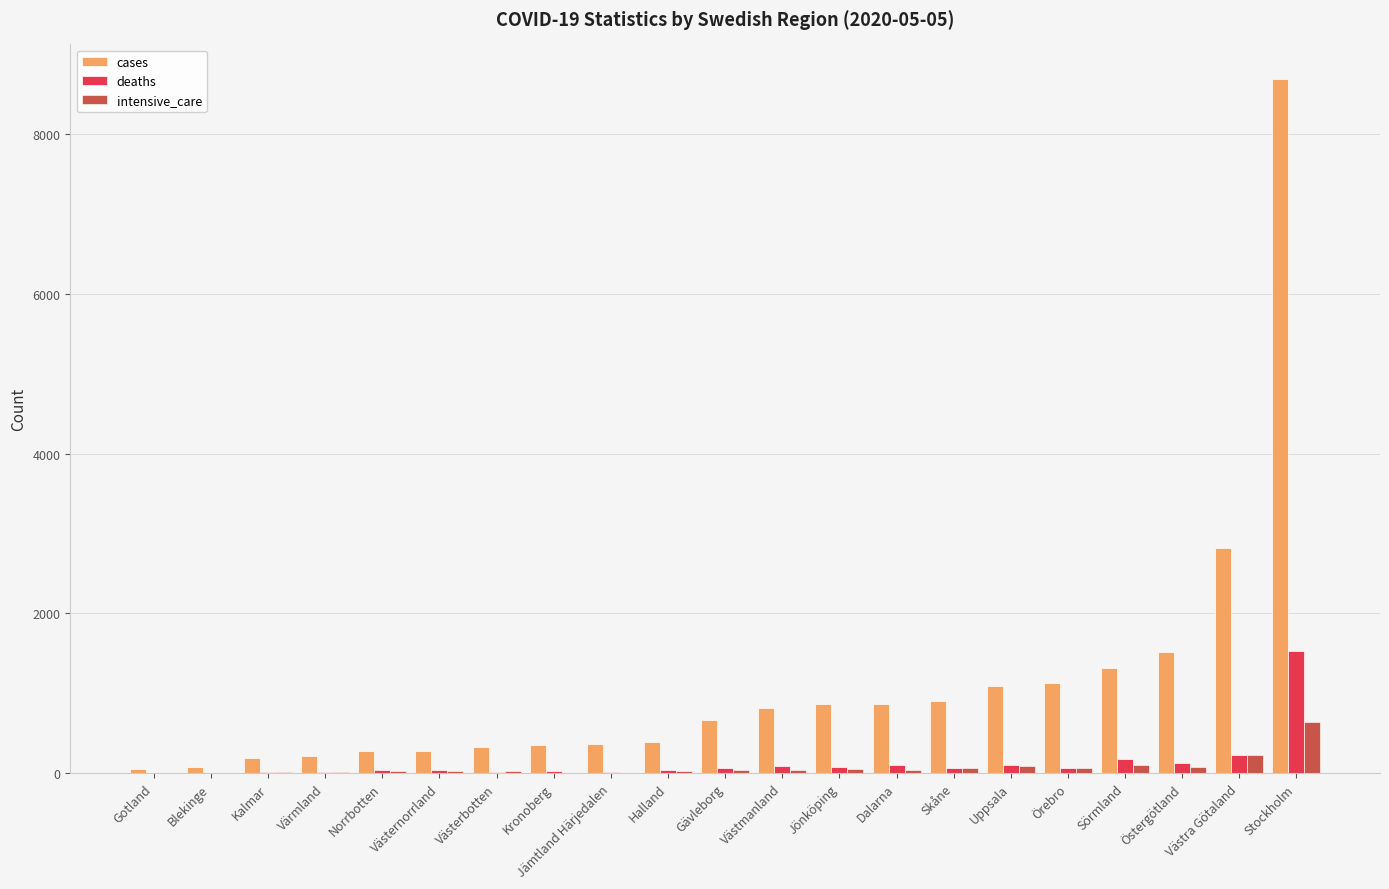

The value of cases at Blekinge is 74. True or false?

True